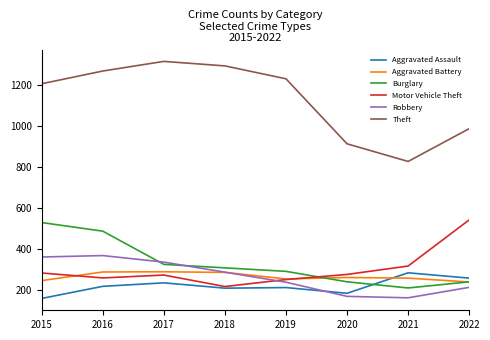

How many lines are shown in the chart?

6